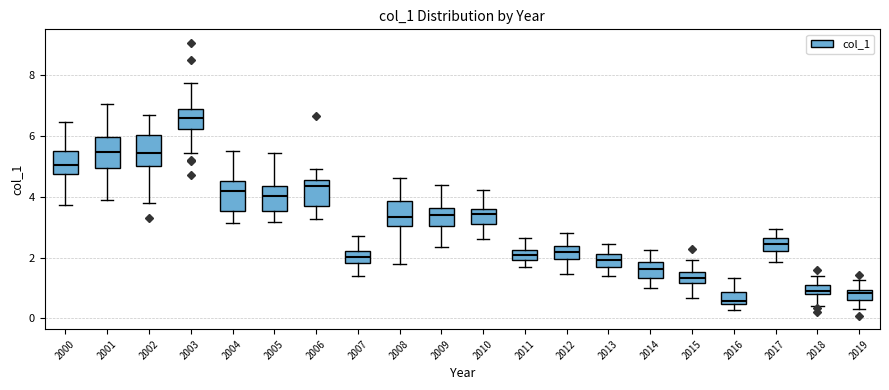

Where does the lower whisker of the box at x = 2019 end on the y-axis? The values are not printed on the chart, so give them approximately, as read against the axis.

0.4